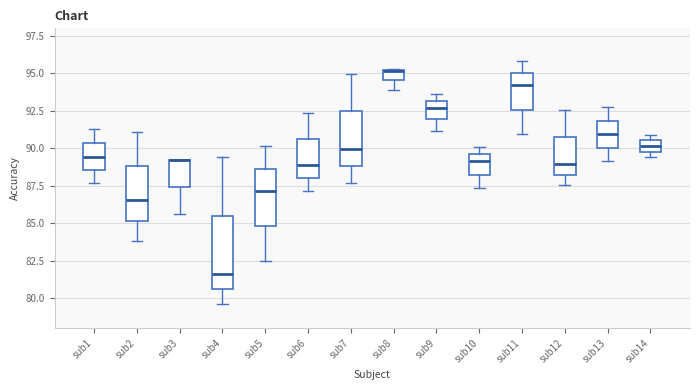

Where is the lower edge of the box for sub13 on the y-axis? The values are not printed on the chart, so give them approximately, as read against the axis.

90.0